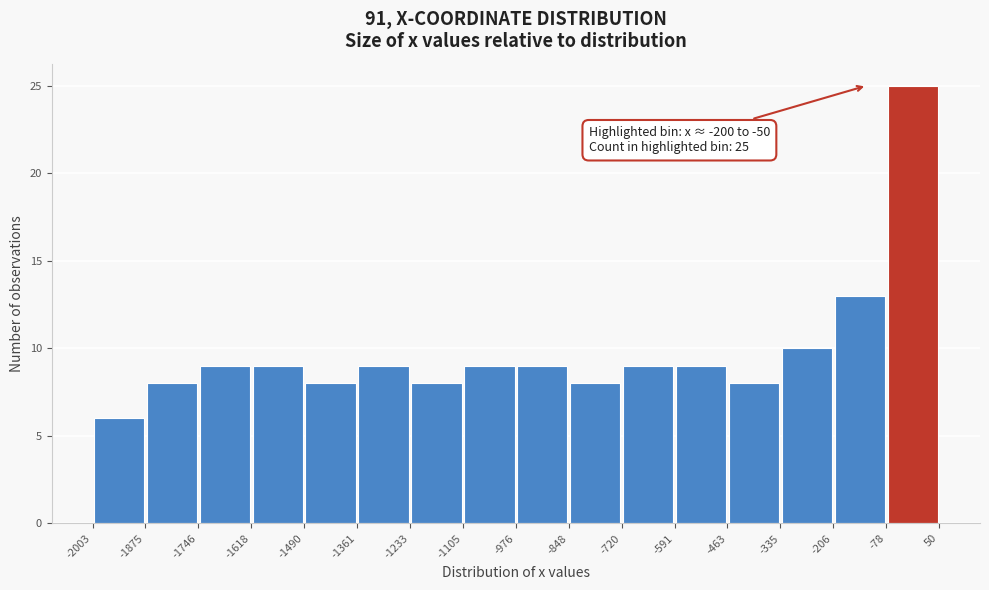

Over which range of the x-axis is the bar tallest?

-78 to 50